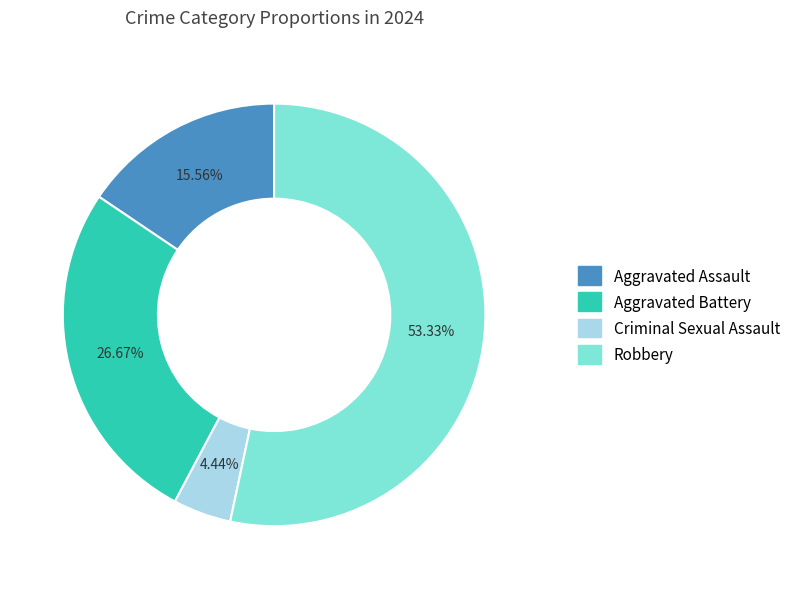

Is it true that Robbery is 45% of the pie?

False